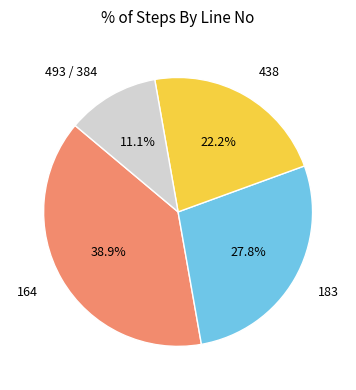

To the nearest percent, what is the difference between the largest and smallest slice percentages?

28%